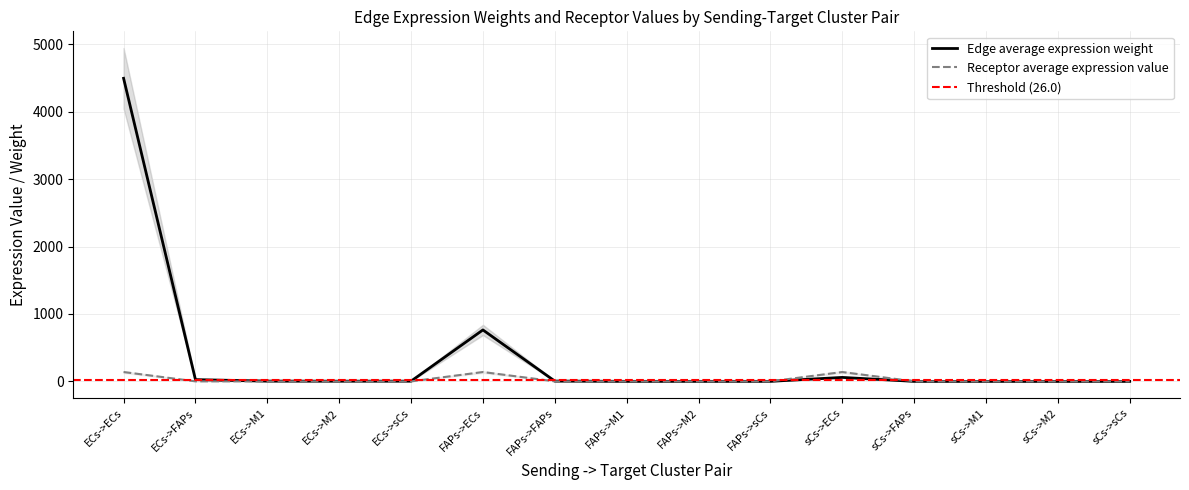

True or false: Receptor average expression value and Edge average expression weight cross at least once.

True